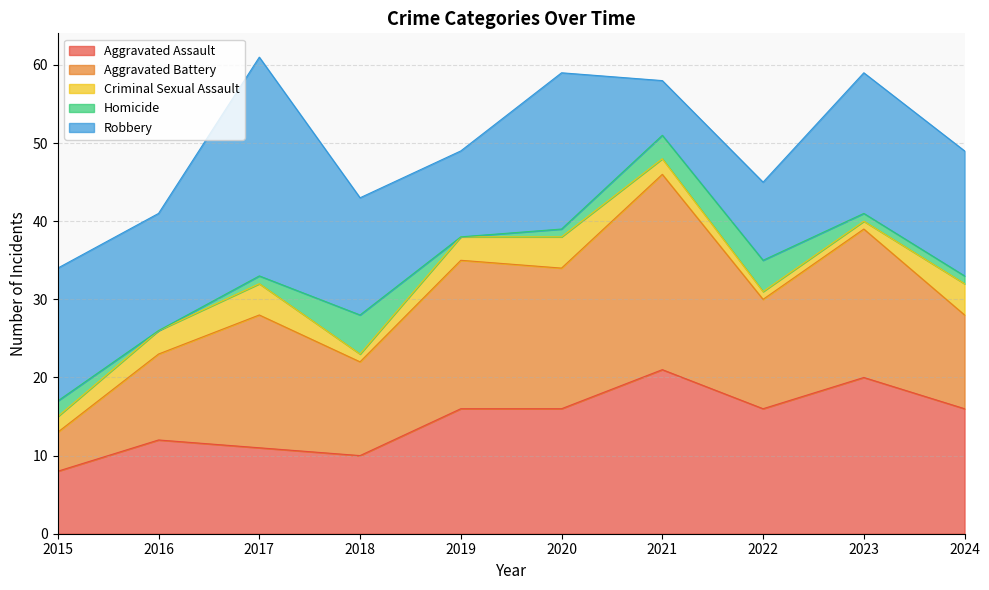

Which category has the lowest value across all series?

2016